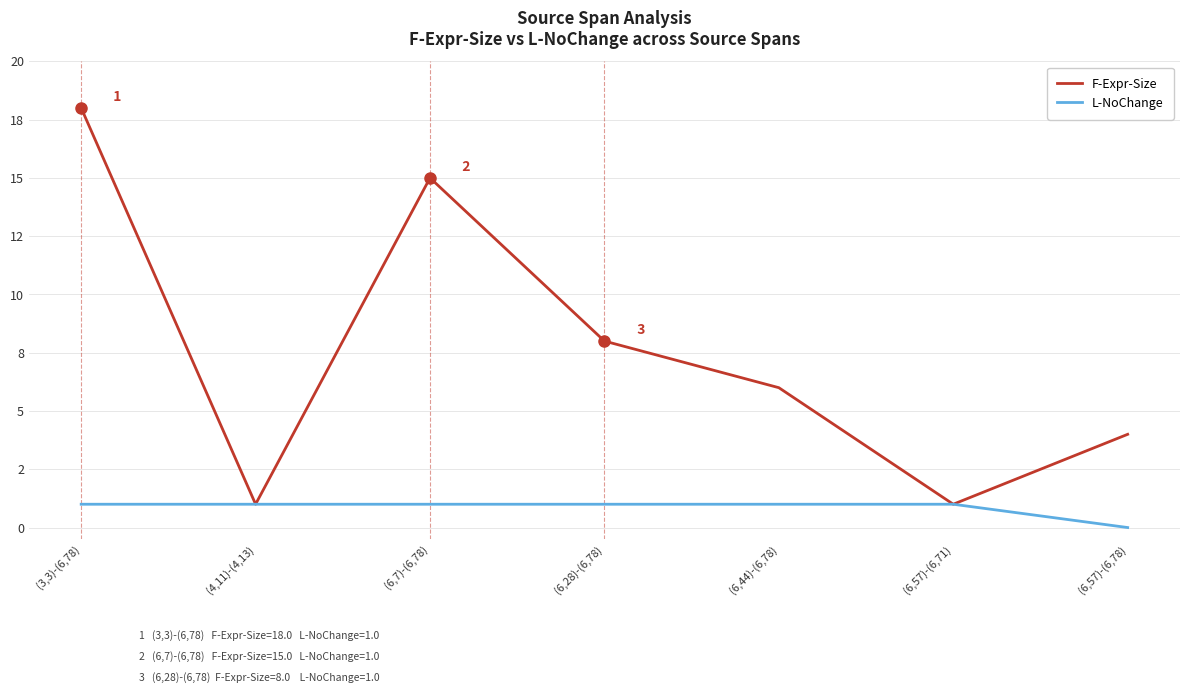

List the series in order of their peak value, lowest first.

L-NoChange, F-Expr-Size